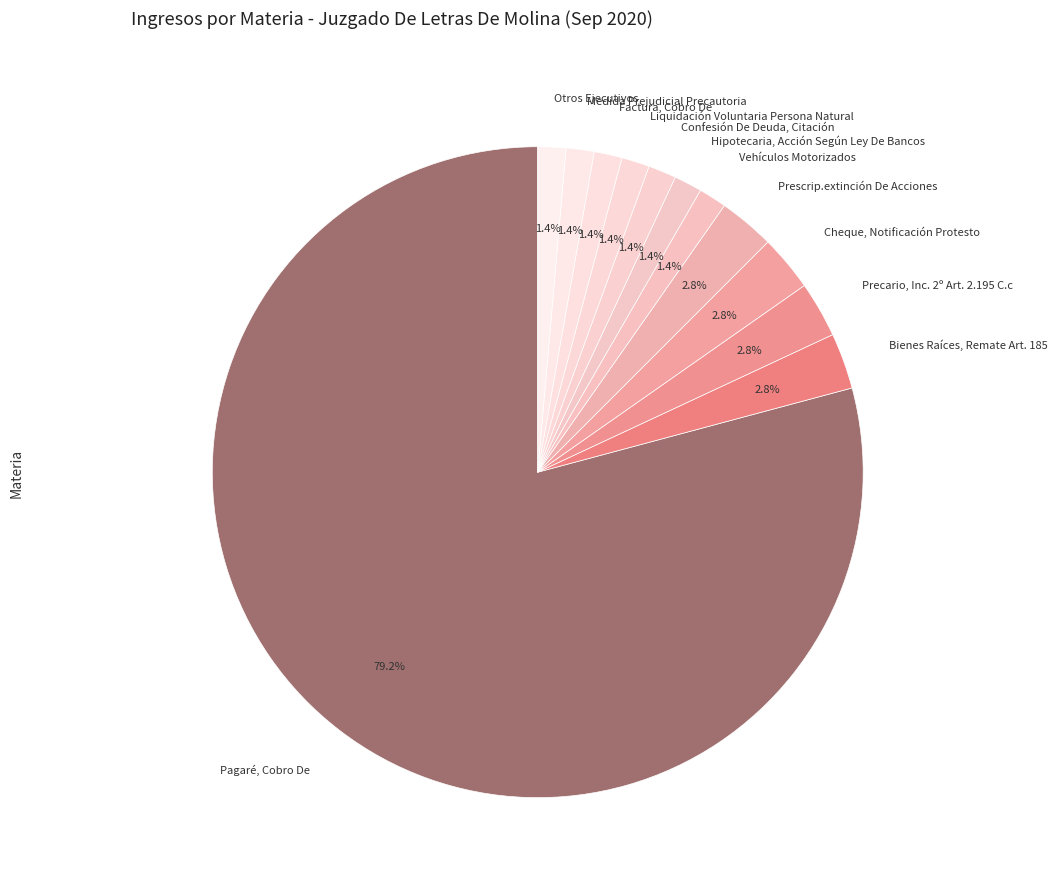

Which slice is the largest?

Pagaré, Cobro De